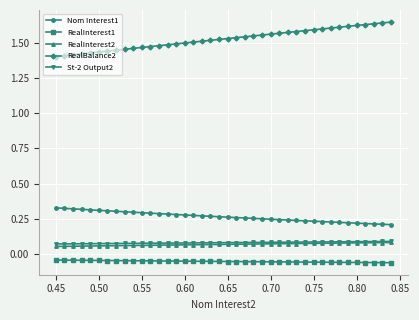

Which series has the largest range (max minus min)?

RealBalance2